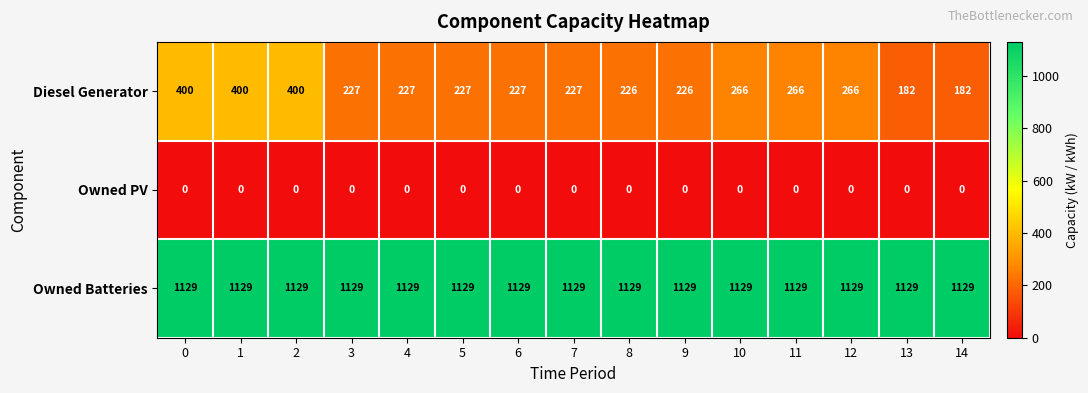

List the series in order of their overall mean, highest first.

Owned Batteries, Diesel Generator, Owned PV